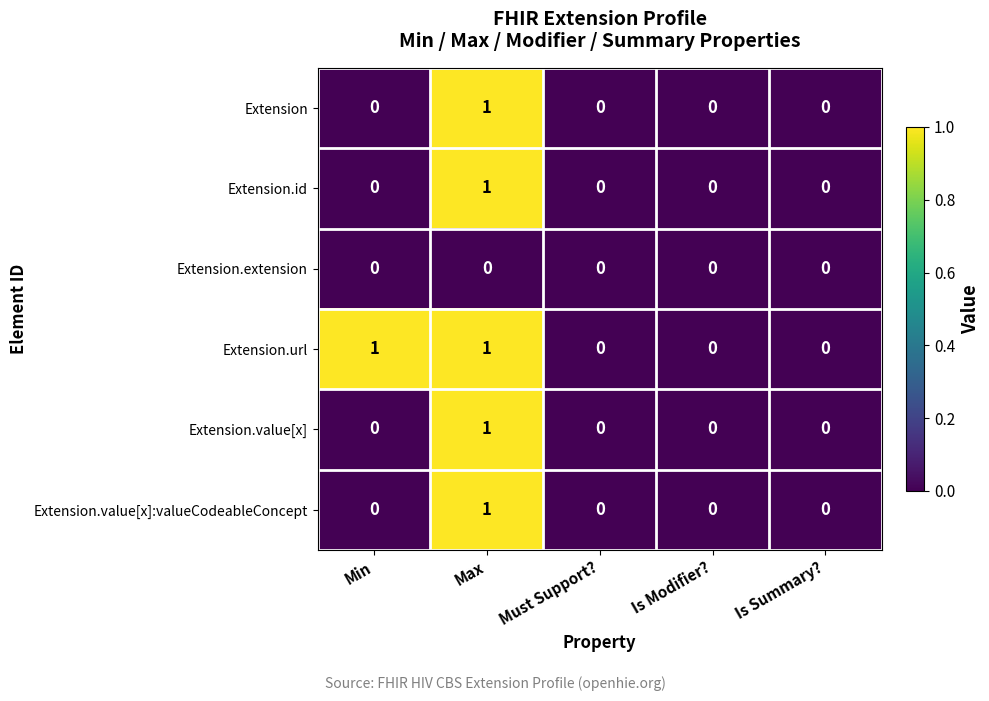

Reading left to right, what are all the values shown in this chart?

Extension: 0	1	0	0	0
Extension.id: 0	1	0	0	0
Extension.extension: 0	0	0	0	0
Extension.url: 1	1	0	0	0
Extension.value[x]: 0	1	0	0	0
Extension.value[x]:valueCodeableConcept: 0	1	0	0	0